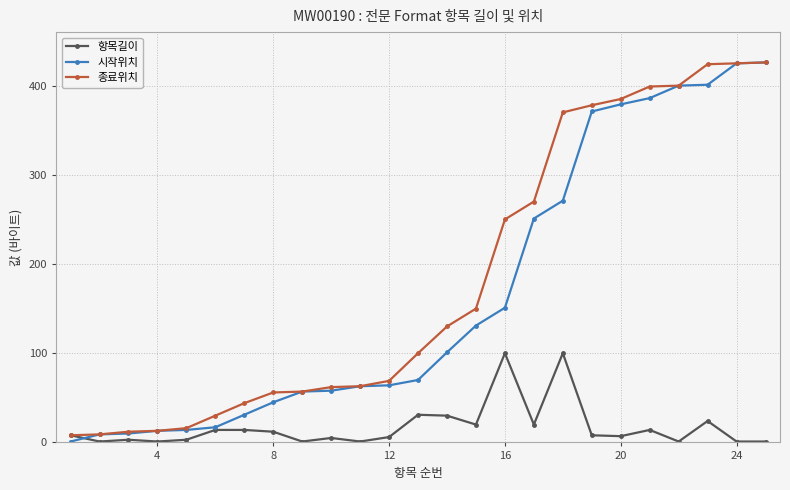

What is the greatest value displayed?

426